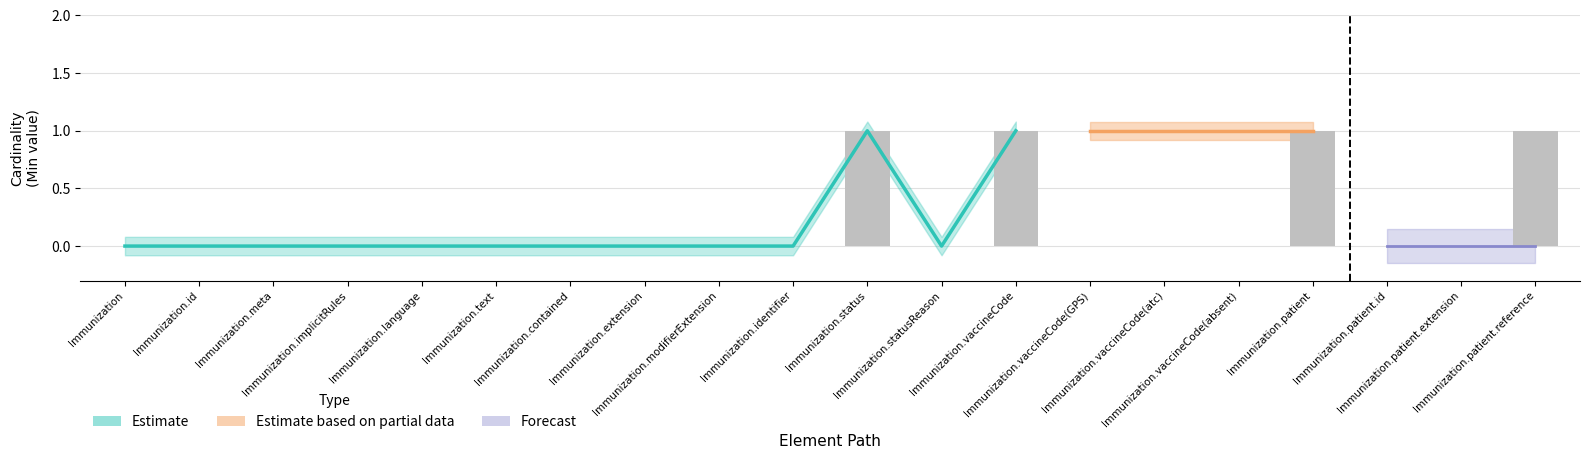

How many positive values are there?

4